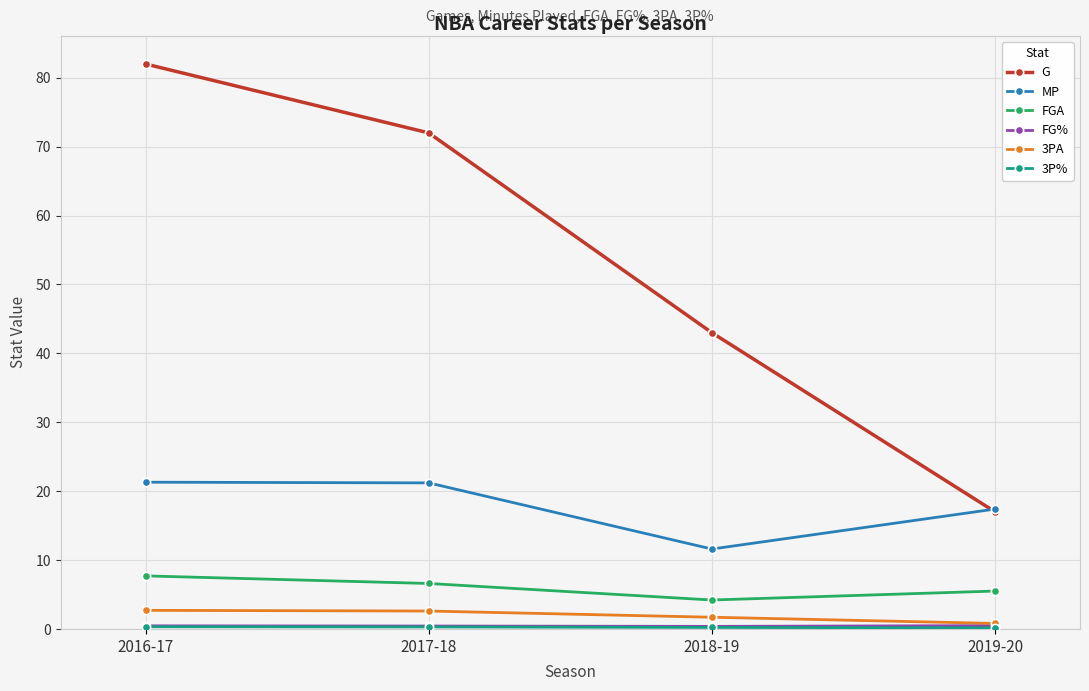

Which series has the largest total across all categories?

G